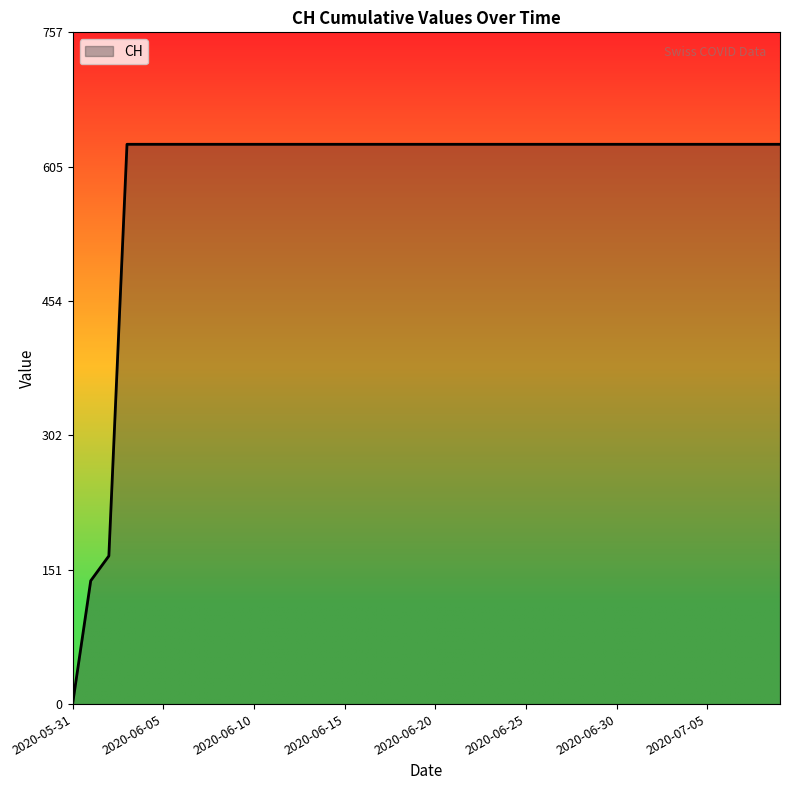

What is the maximum value shown in the chart?

631